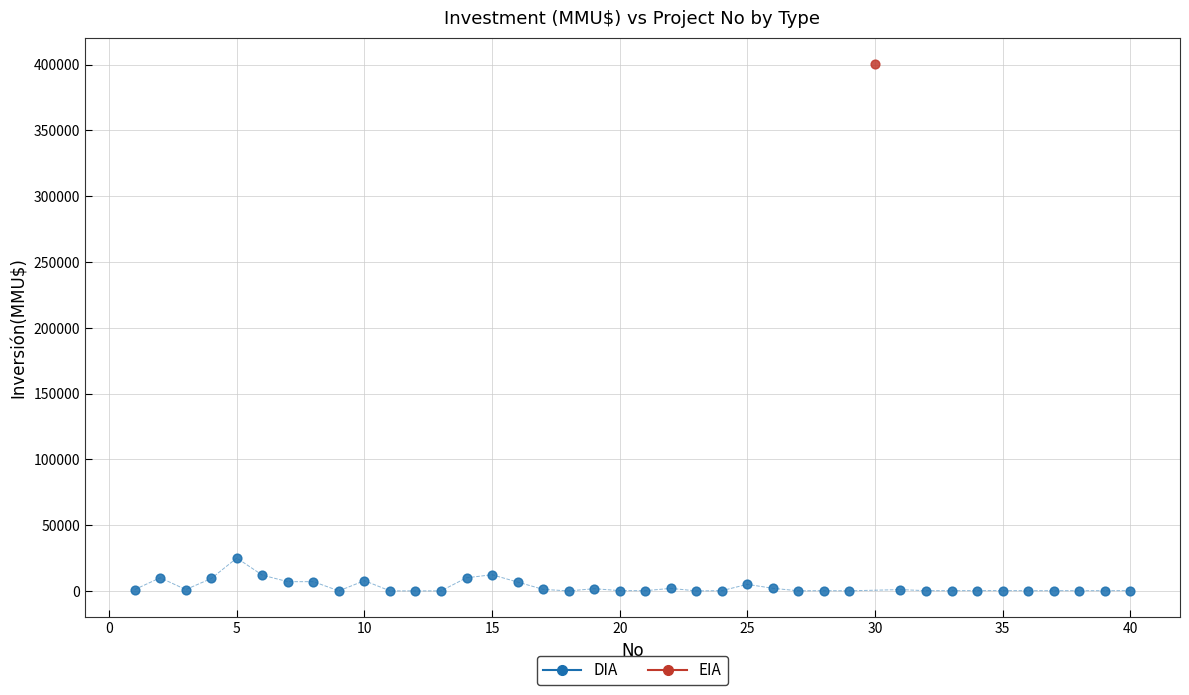

What are all the series names shown in the legend?

DIA, EIA